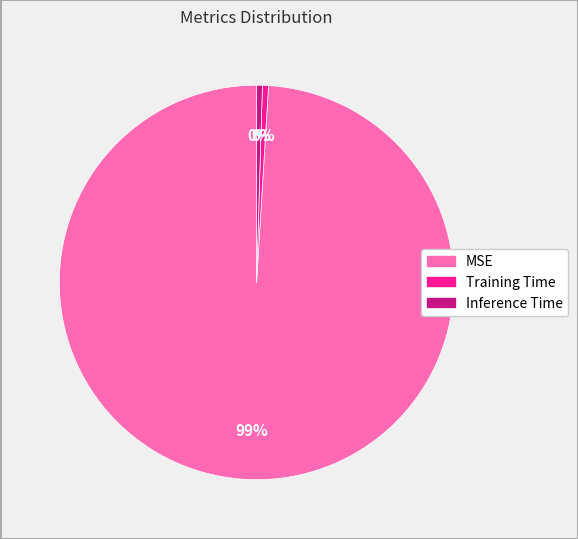

Which has a higher value, MSE or Inference Time?

MSE